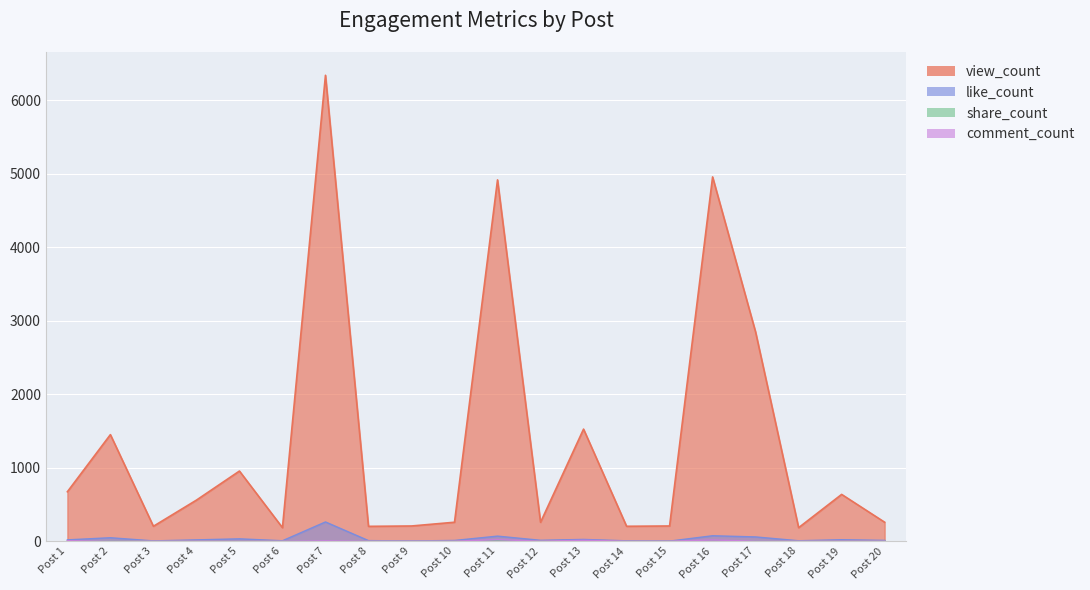

Reading right to left, list all the values displayed in this chart.

view_count: 257	636	183	2846	4959	206	202	1525	256	4919	257	206	201	6343	183	954	558	202	1450	672
like_count: 10	19	5	57	73	0	4	23	11	68	9	2	7	261	5	31	17	3	46	17
share_count: 0	0	0	0	0	0	0	1	0	7	0	0	0	1	0	1	0	0	6	0
comment_count: 0	0	0	0	15	0	0	11	0	19	0	0	0	5	0	0	0	0	0	6